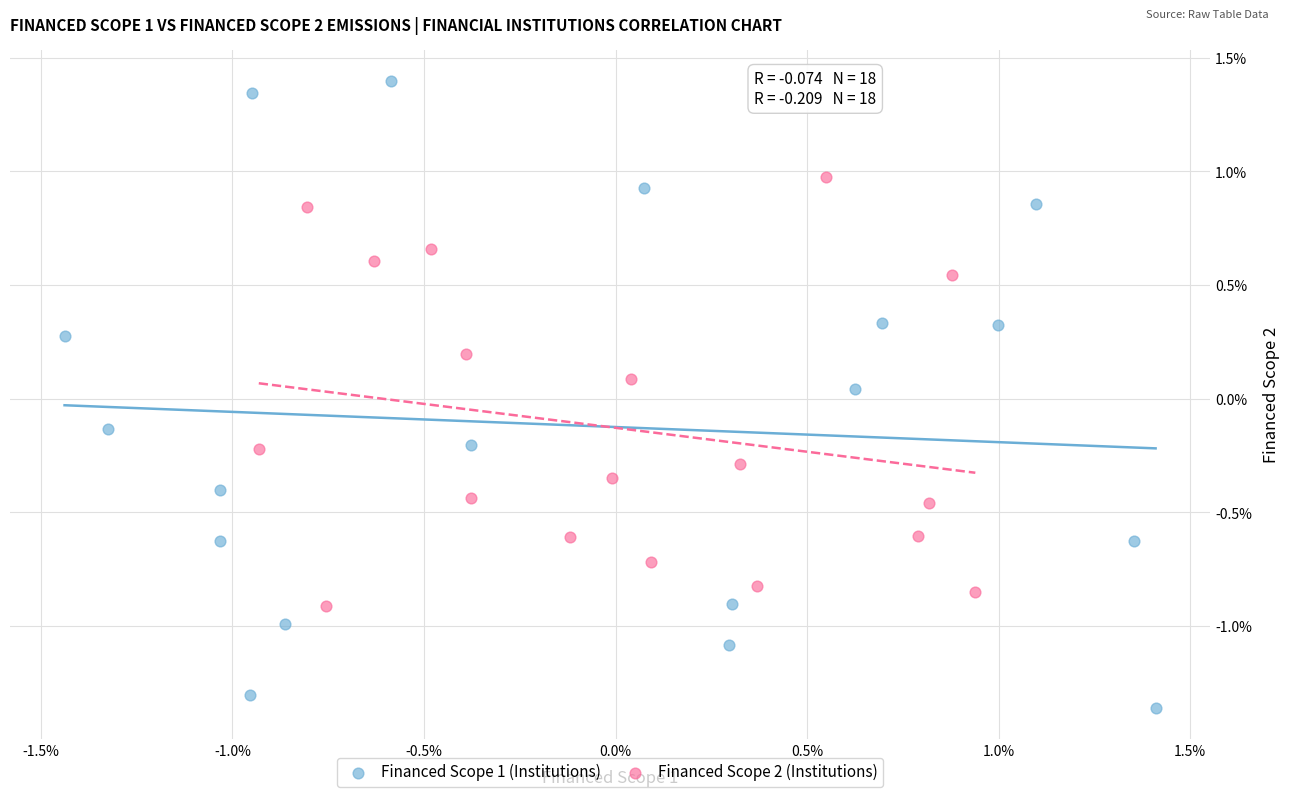

Which series has the largest Y range (max minus min)?

Financed Scope 1 (Institutions)